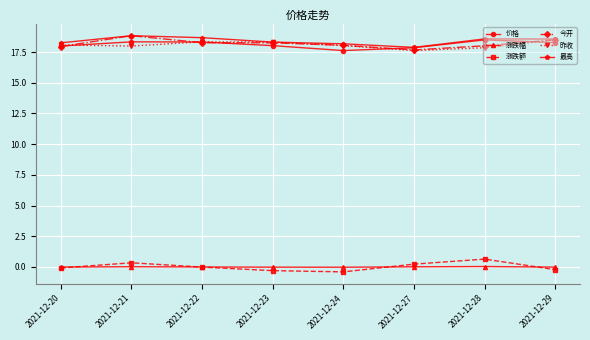

True or false: 涨跌幅 and 价格 cross at least once.

False